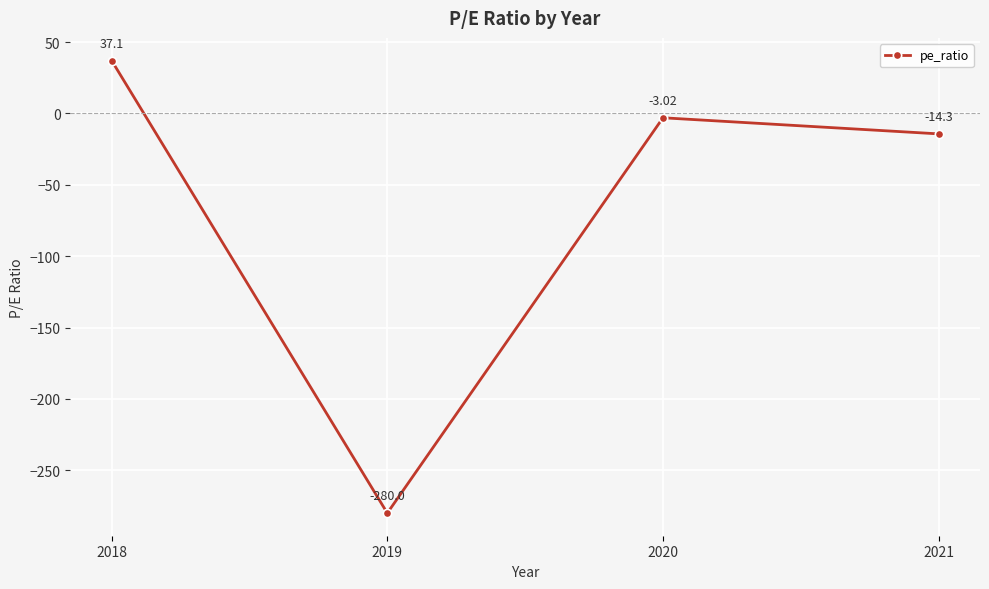

Between 2021 and 2020, which is larger?

2020